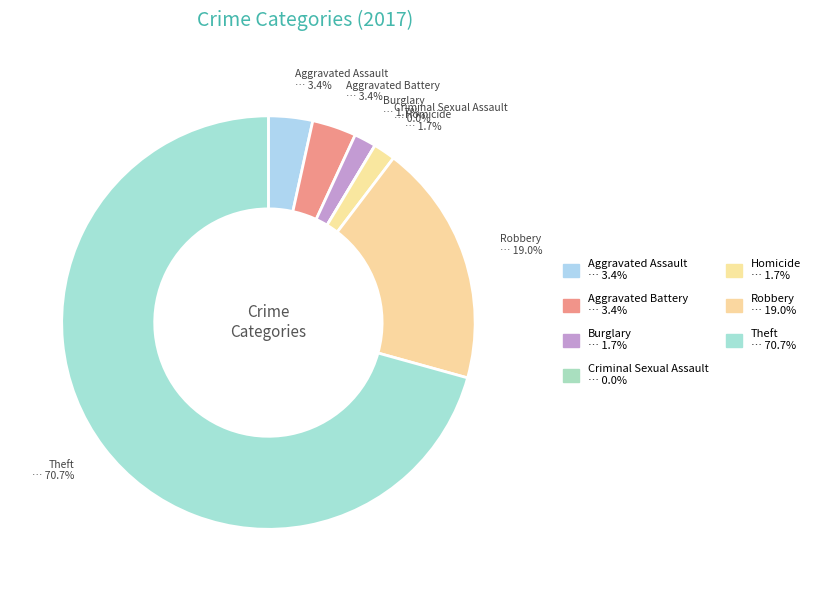

Is it true that Burglary is 13% of the pie?

False